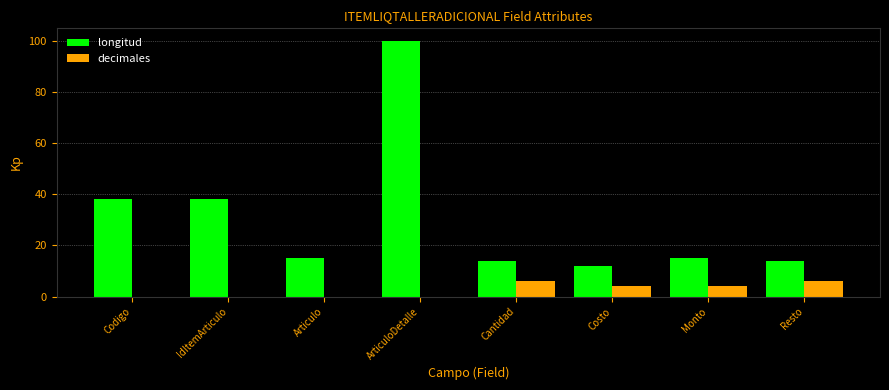

Are the bars horizontal?

No